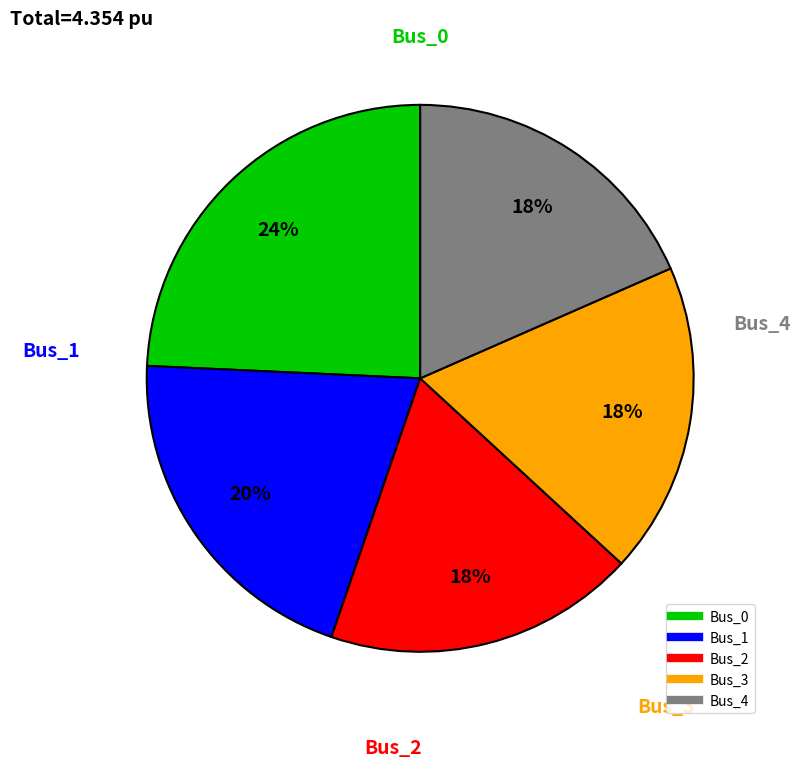

How many slices are in this pie chart?

5